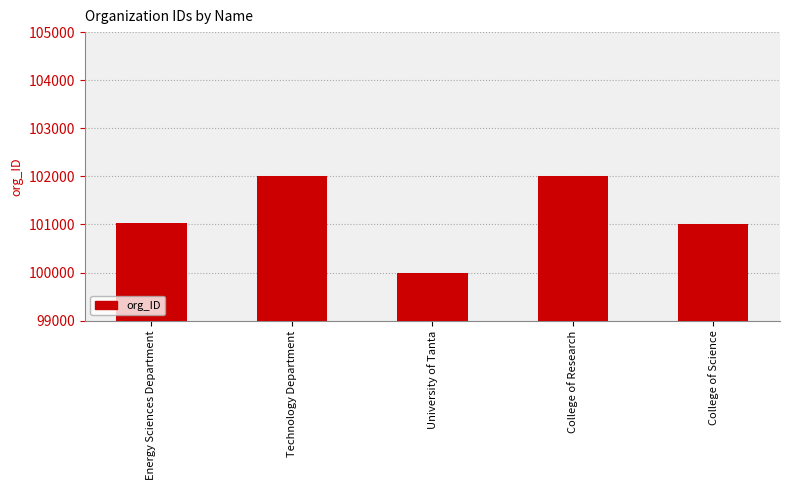

How many series are shown in this chart?

1